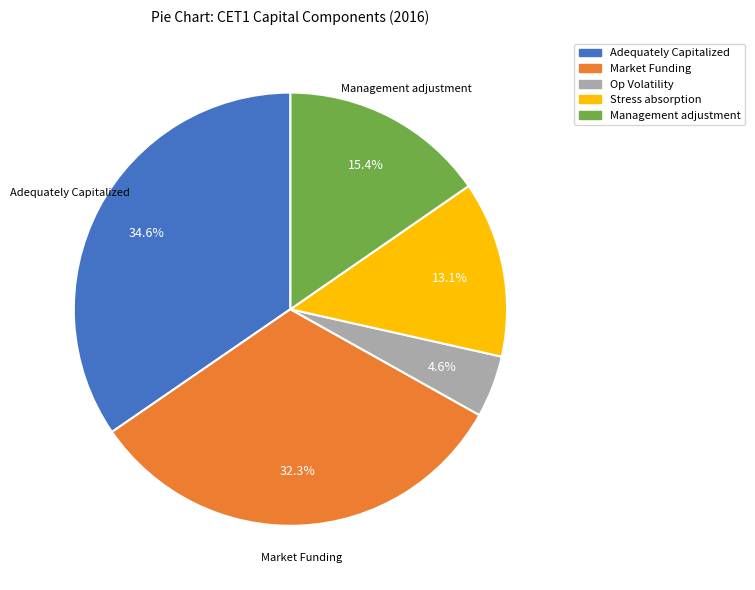

Which slice is the smallest?

Op Volatility